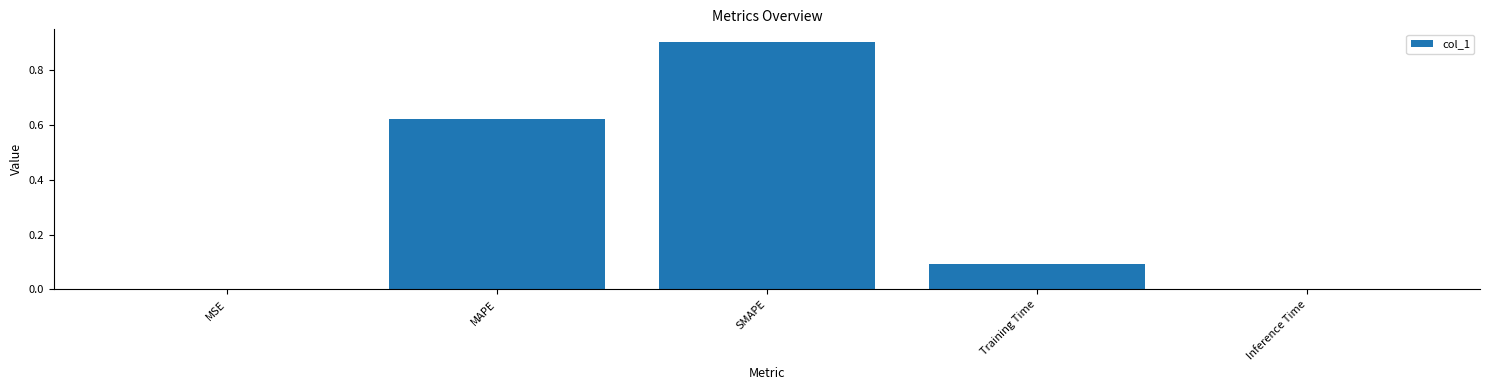

At which category does the chart reach its peak across all series?

SMAPE